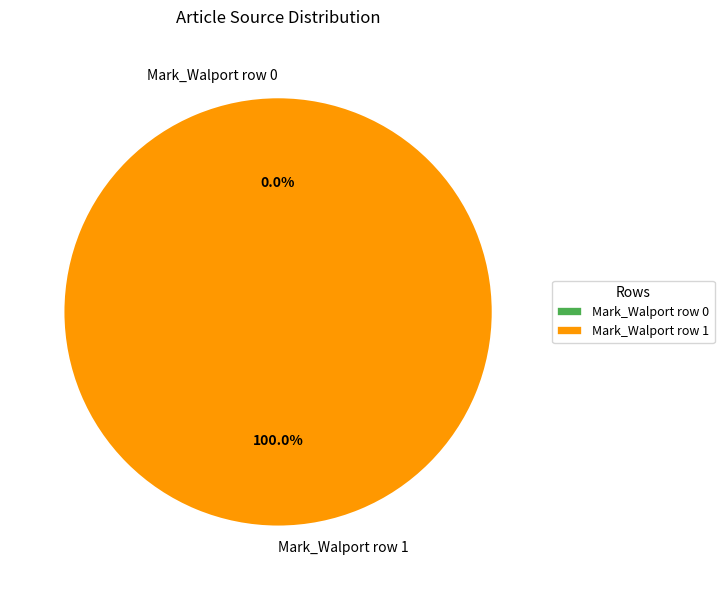

Which has a higher value, Mark_Walport row 1 or Mark_Walport row 0?

Mark_Walport row 1